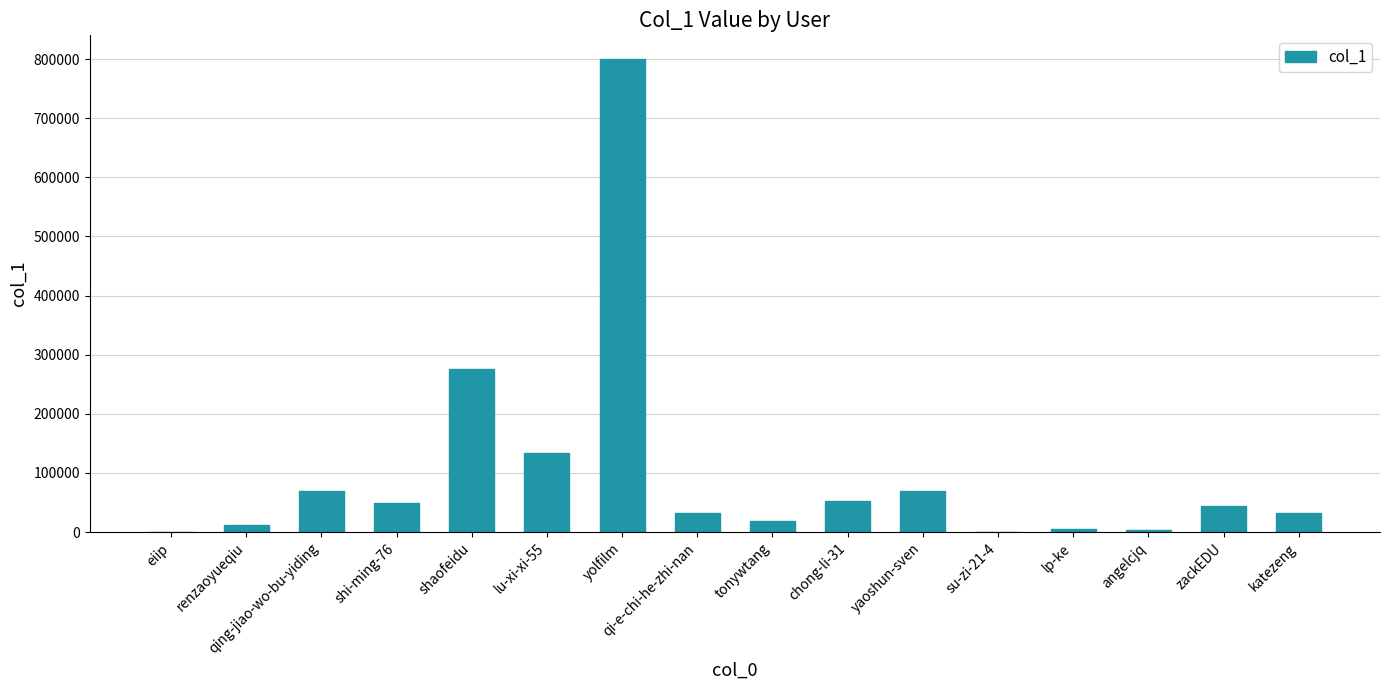

What is the greatest value displayed?

800179